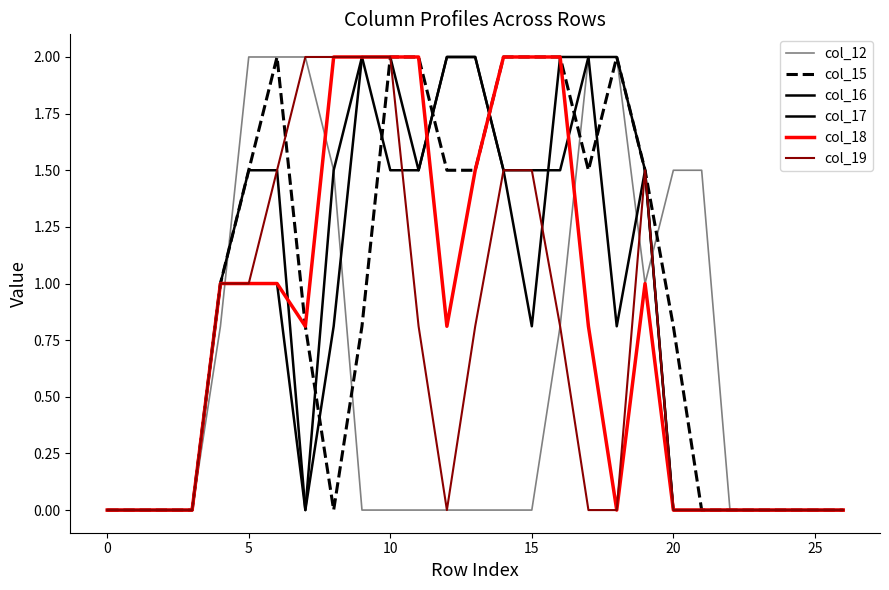

True or false: col_12 has more than 0 points higher than both neighbors.

False